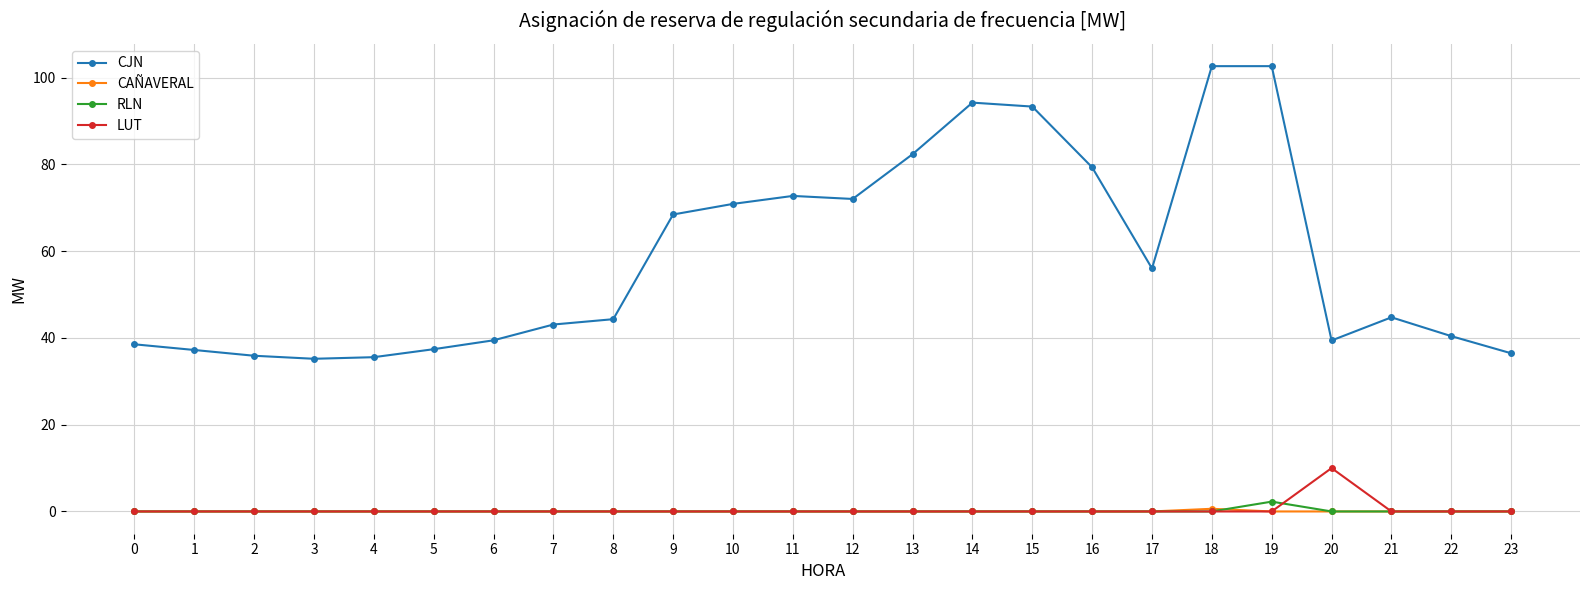

Which series has the largest range (max minus min)?

CJN